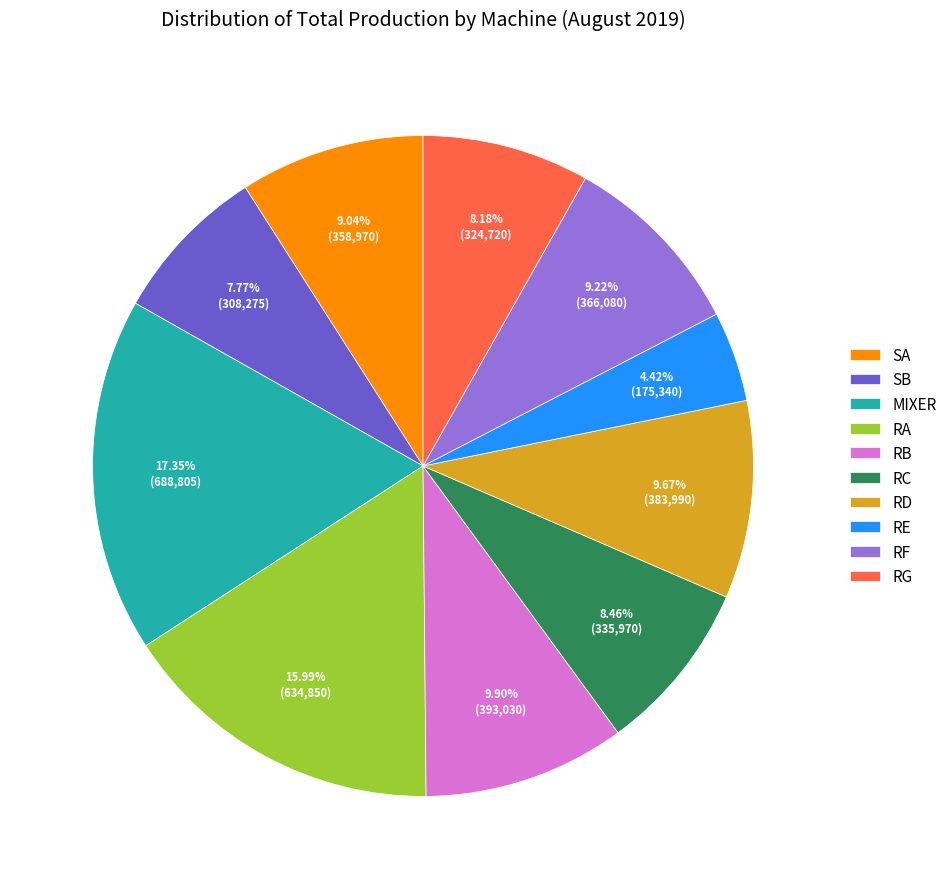

Which category has the biggest portion of the pie?

MIXER